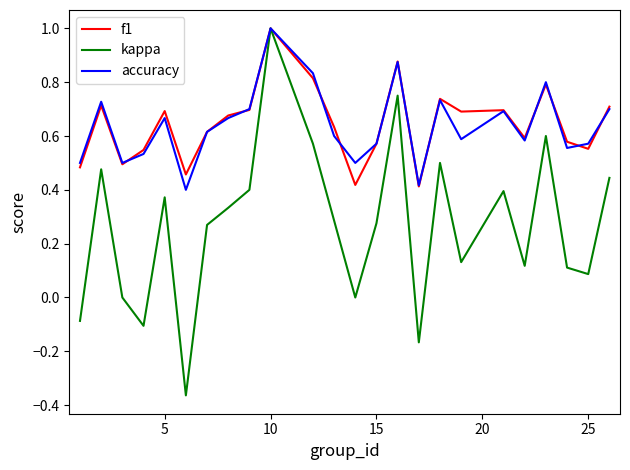

Which series has the largest range (max minus min)?

kappa